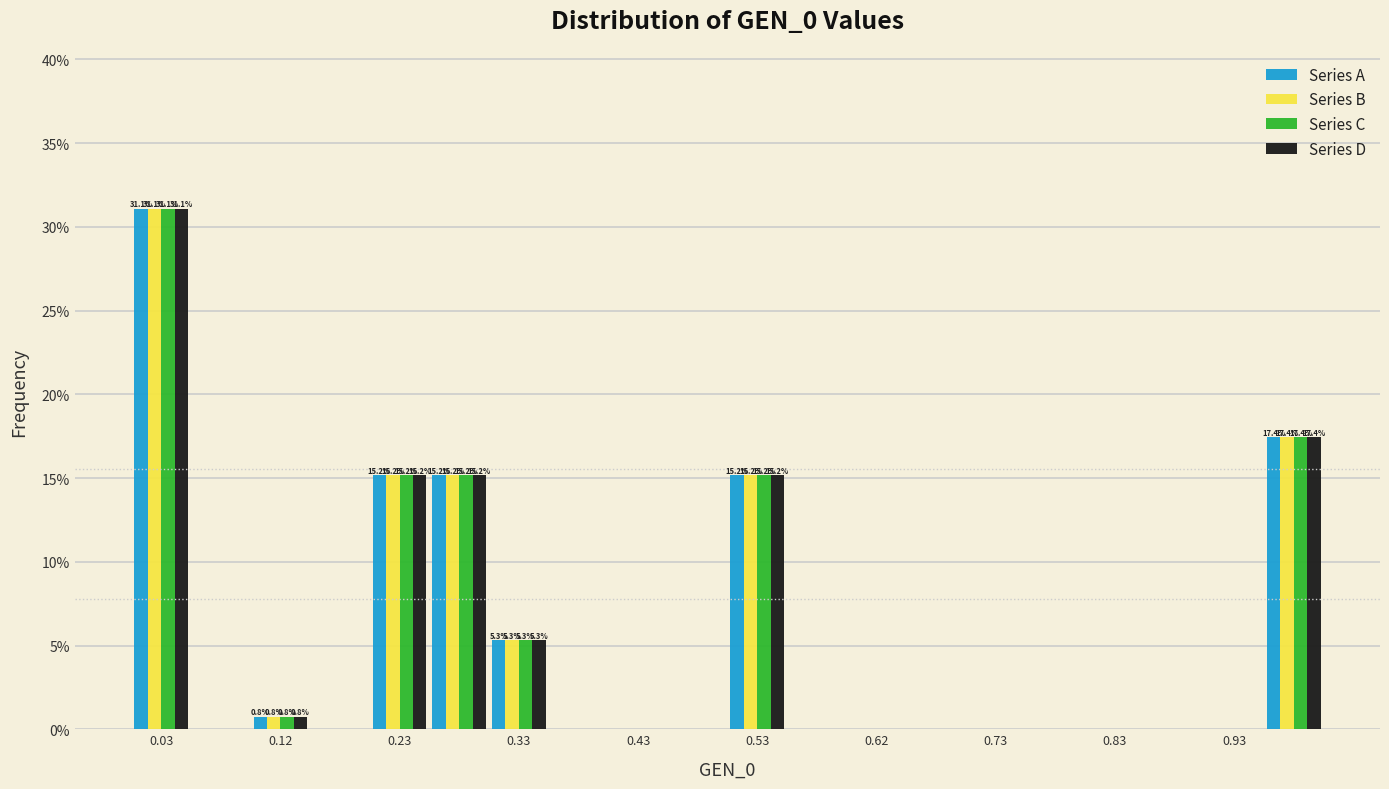

In the Series B series, which range on the x-axis has the tallest bar?

0.00 to 0.05